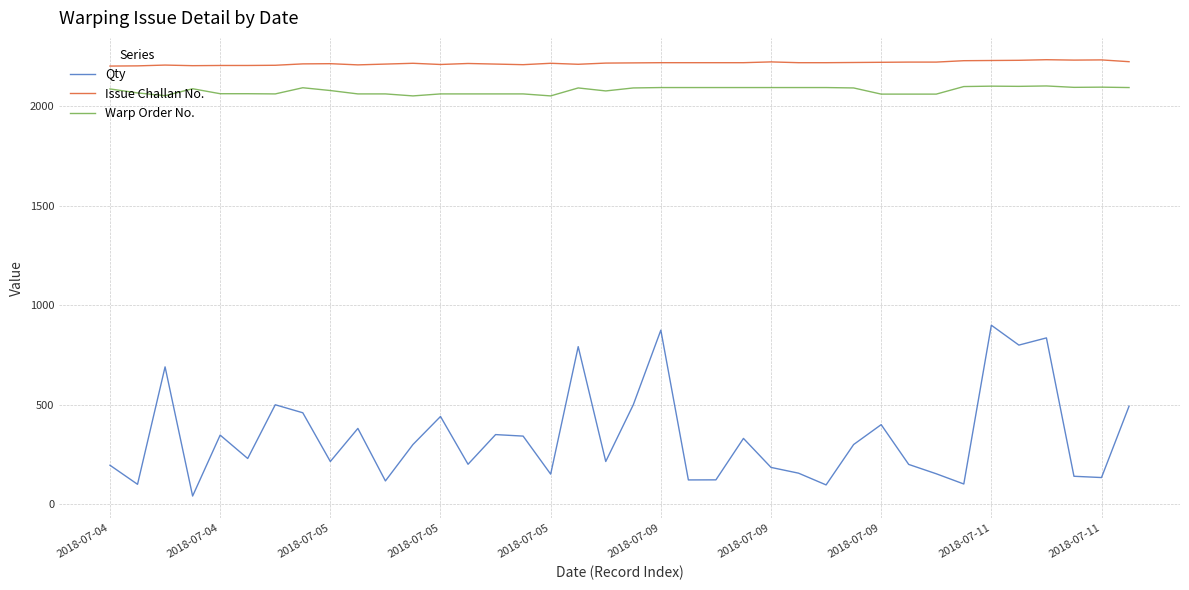

Which series has the widest spread of values?

Qty